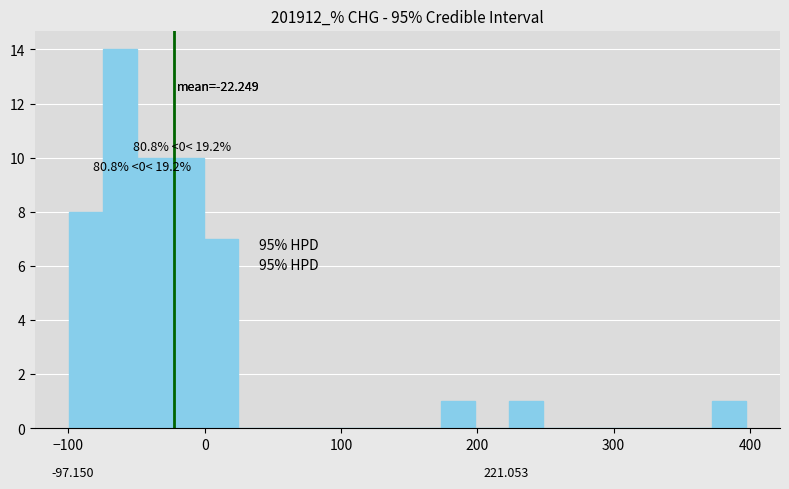

Read against the x-axis, roughly where is the centre of the tallest bar?

-60